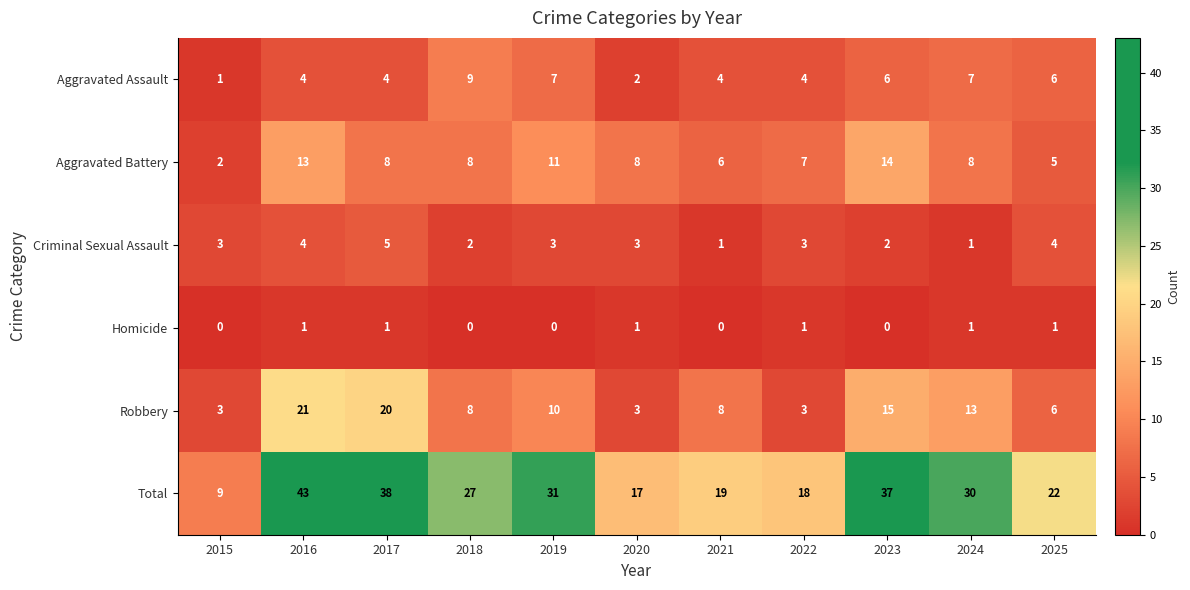

What is the average value of the Criminal Sexual Assault series?

3